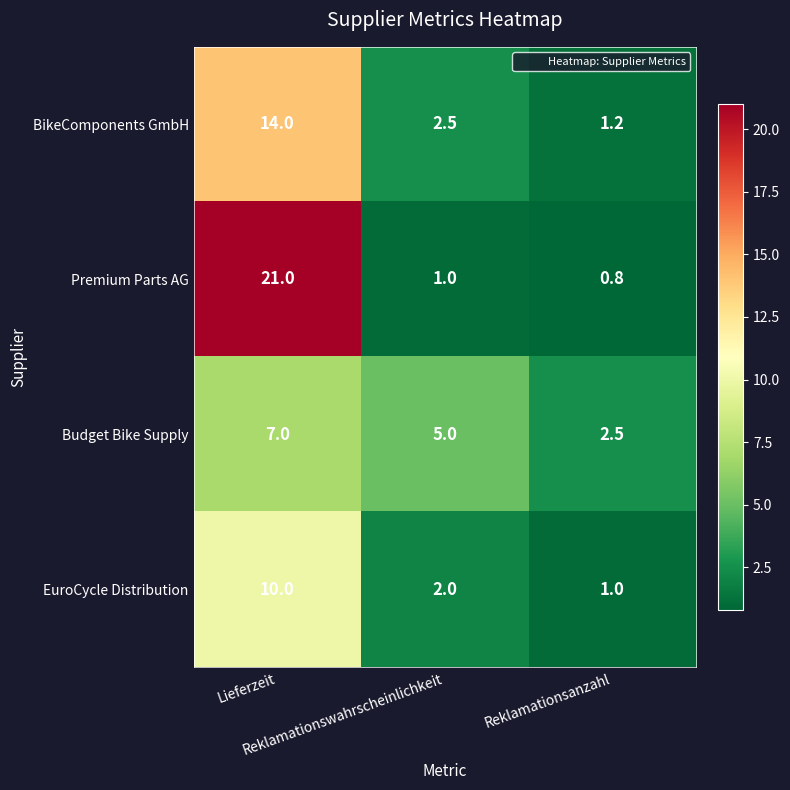

Which series has the largest range (max minus min)?

Premium Parts AG